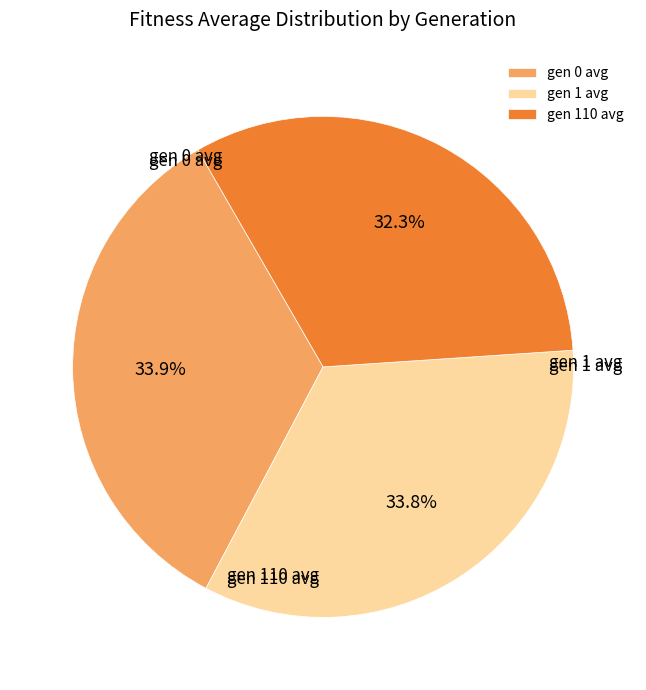

To the nearest percent, what portion does gen 110 avg represent?

32%